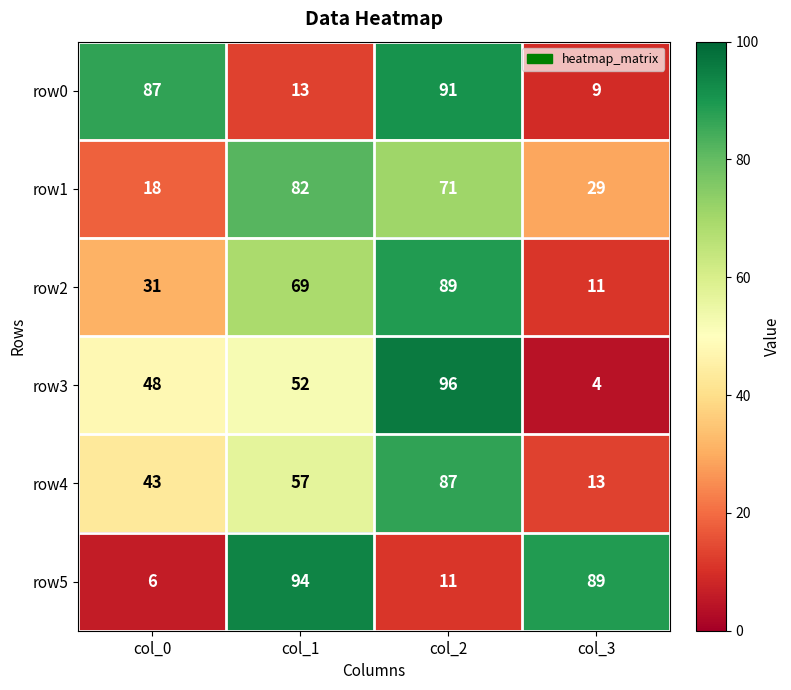

Which category has the lowest value in the row3 series?

col_3